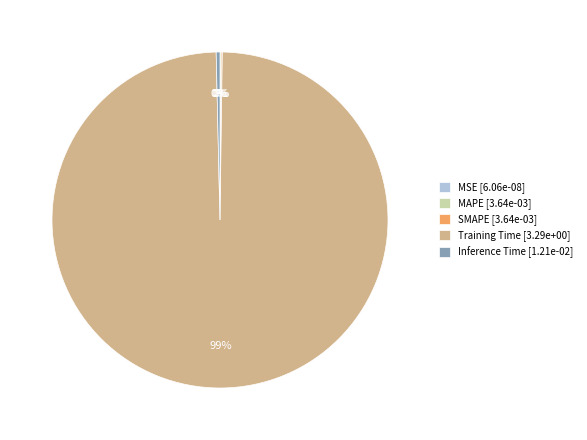

True or false: Inference Time [1.21e-02] accounts for 0% of the total.

True